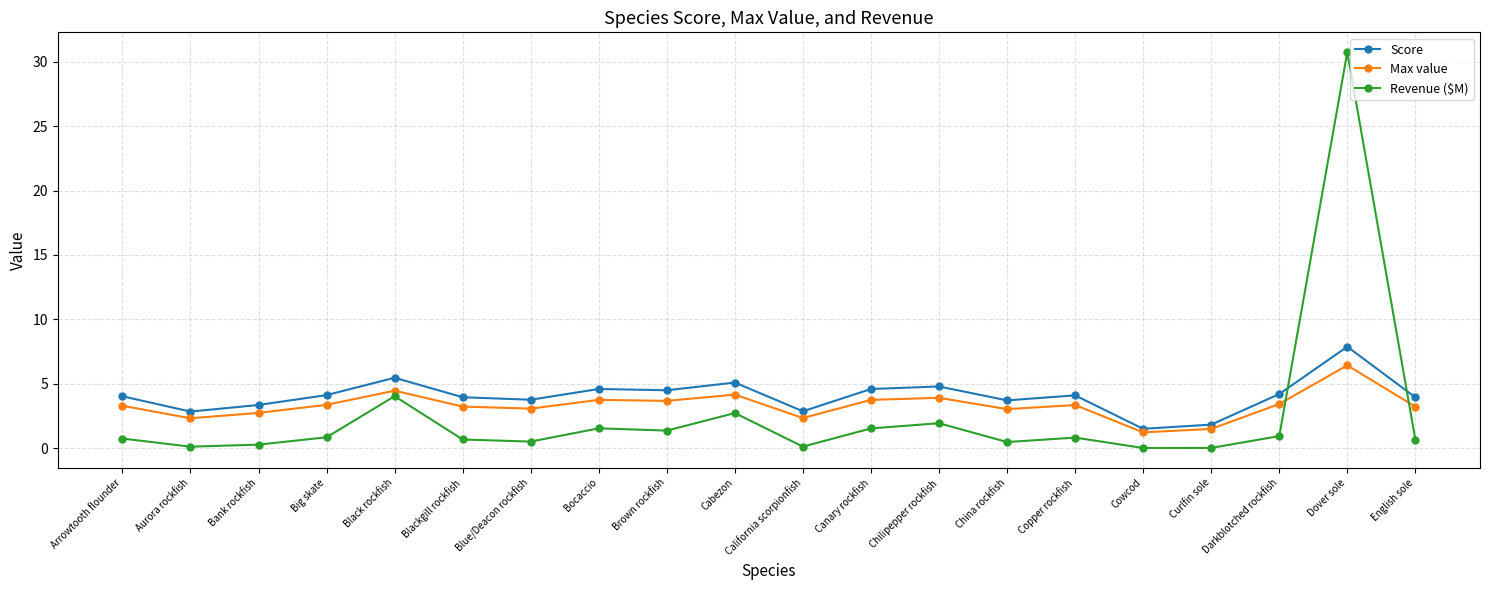

Which series has the largest range (max minus min)?

Revenue ($M)